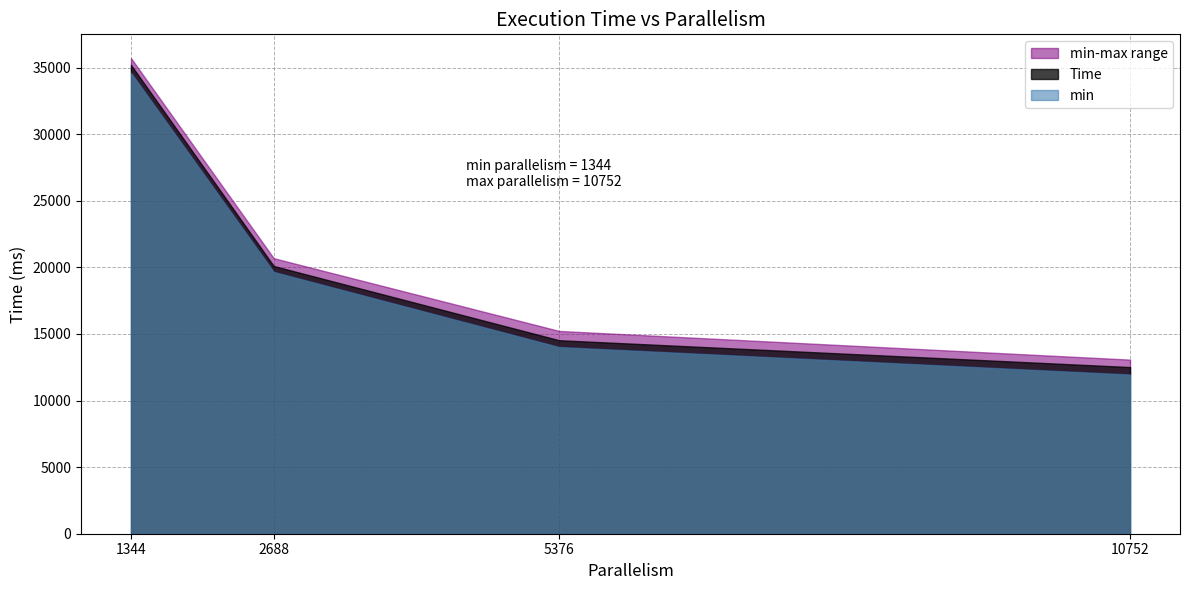

Reading left to right, transcribe all the data shown in this chart.

Time: 35201.3	20105.4	14531.3	12515.4
min: 34616.6	19666.2	14025.5	11959.6
max: 35716.3	20692.6	15228.7	13075.0